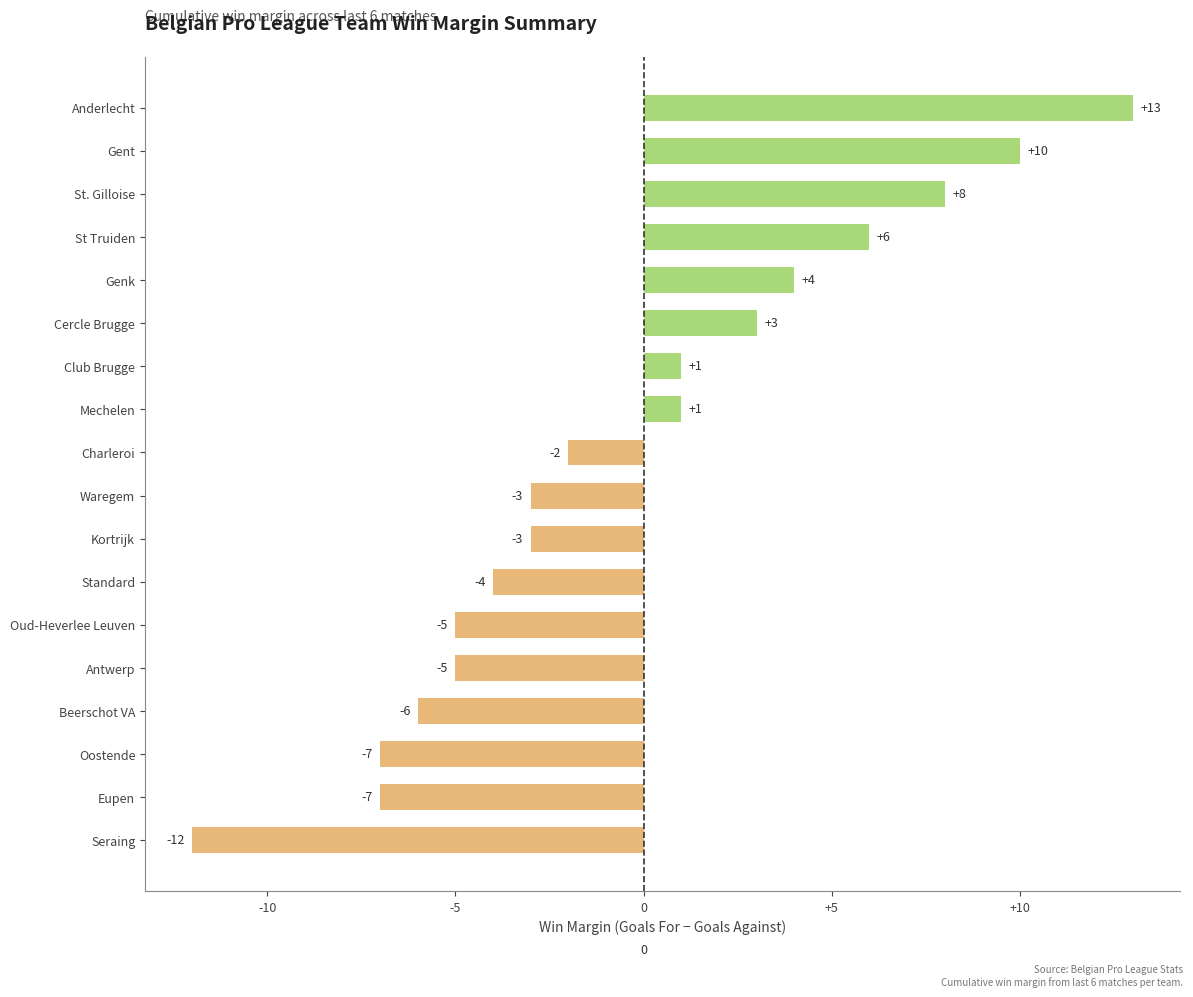

What is the difference between the maximum and minimum values?

25